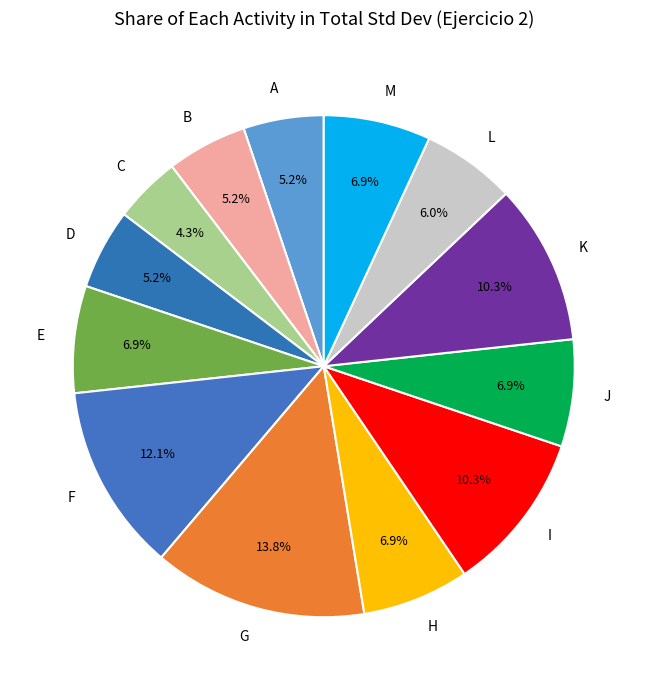

True or false: A accounts for 1% of the total.

False